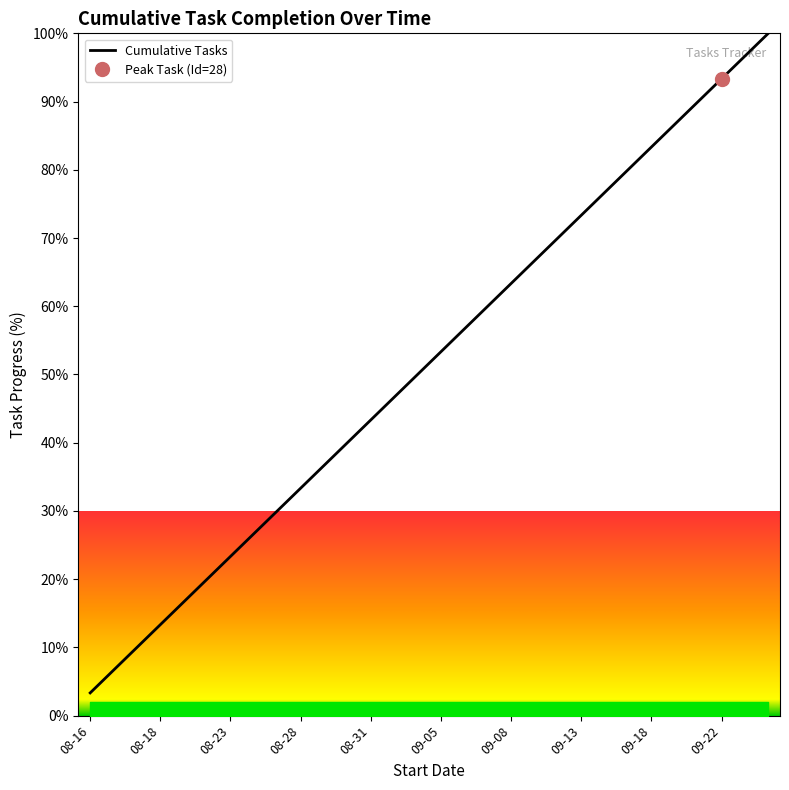

At which label does Cumulative Tasks reach its minimum?

08-16